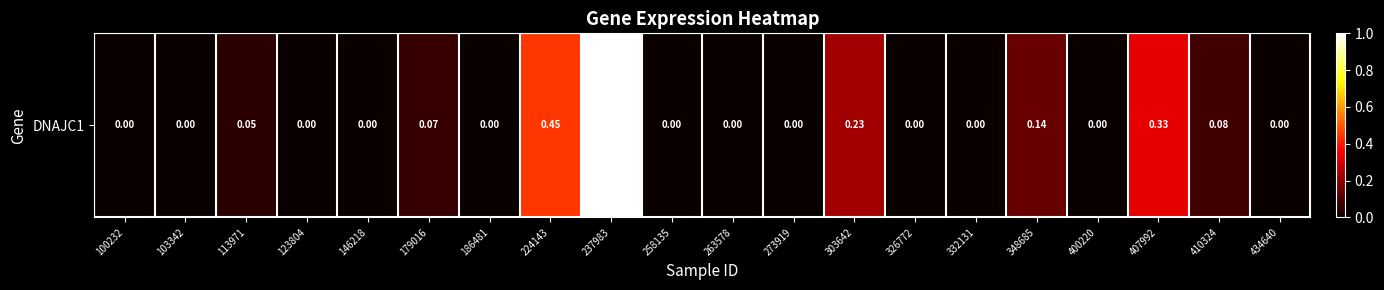

Is it true that the value at 326772 is 0.0?

True